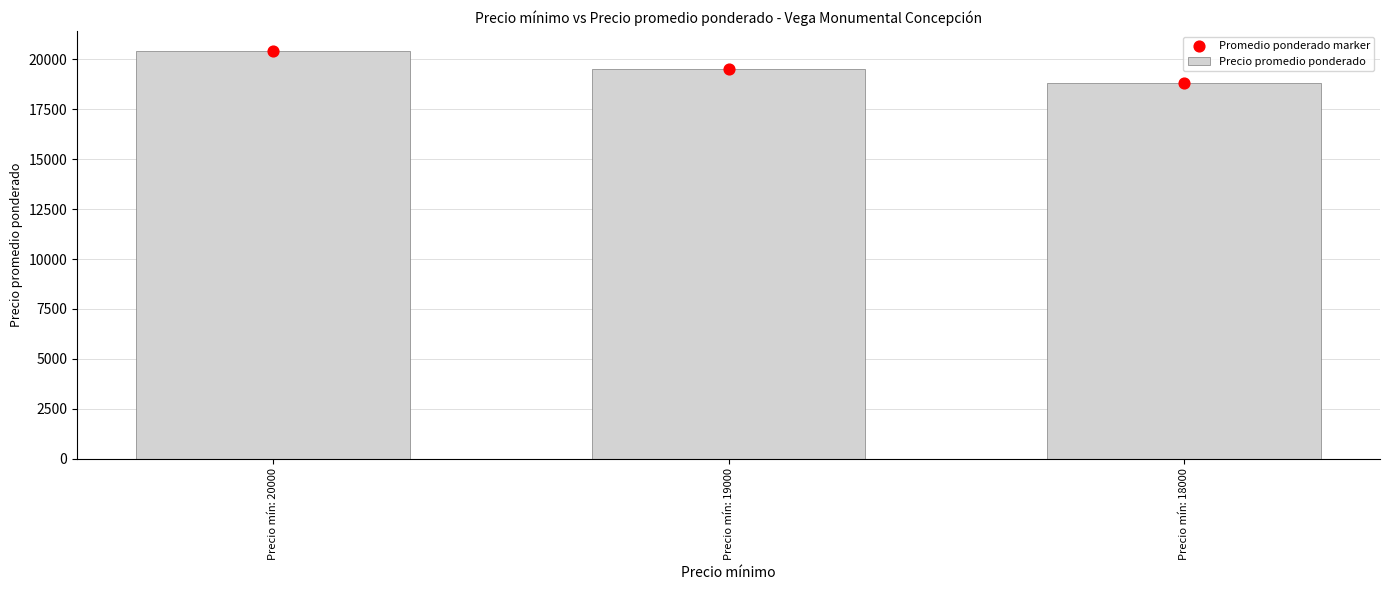

At which category is the sum across all series the highest?

Precio mín: 20000